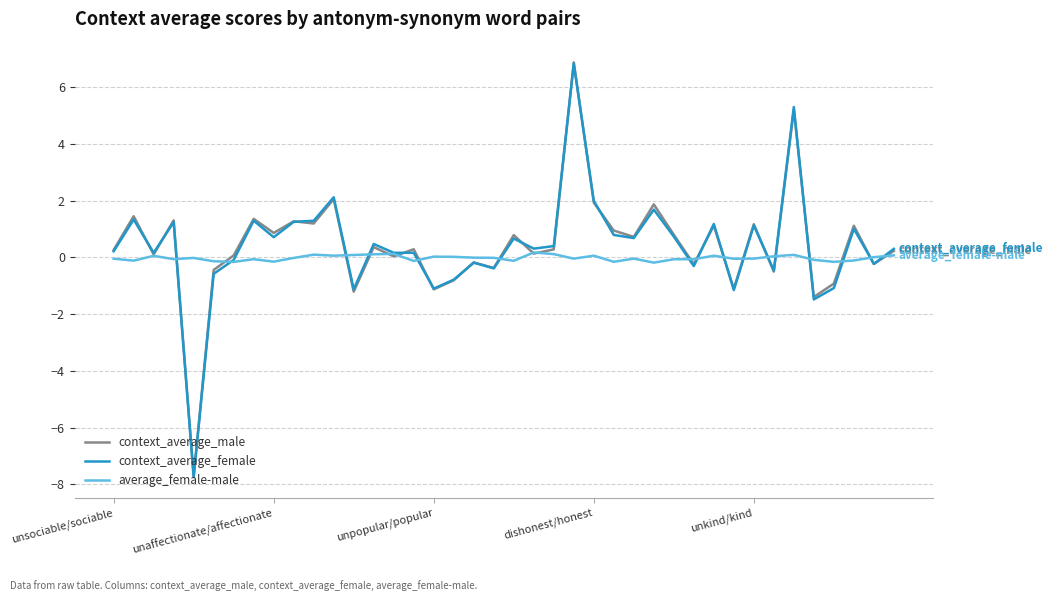

What is the difference between the second highest and minimum values in the context_average_female series?

13.0